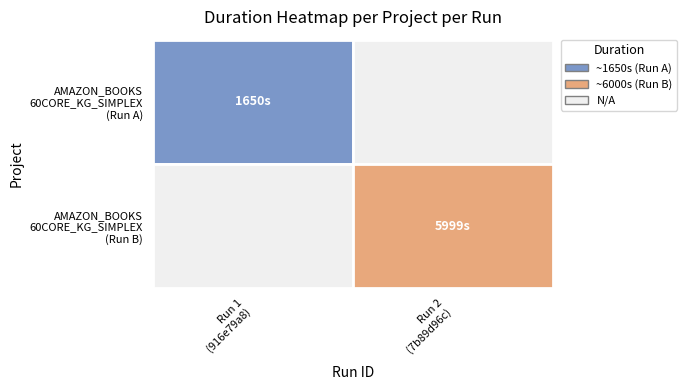

At which category does the chart reach its minimum across all series?

916e79a8-ffab-419f-9a45-8af950a69e51